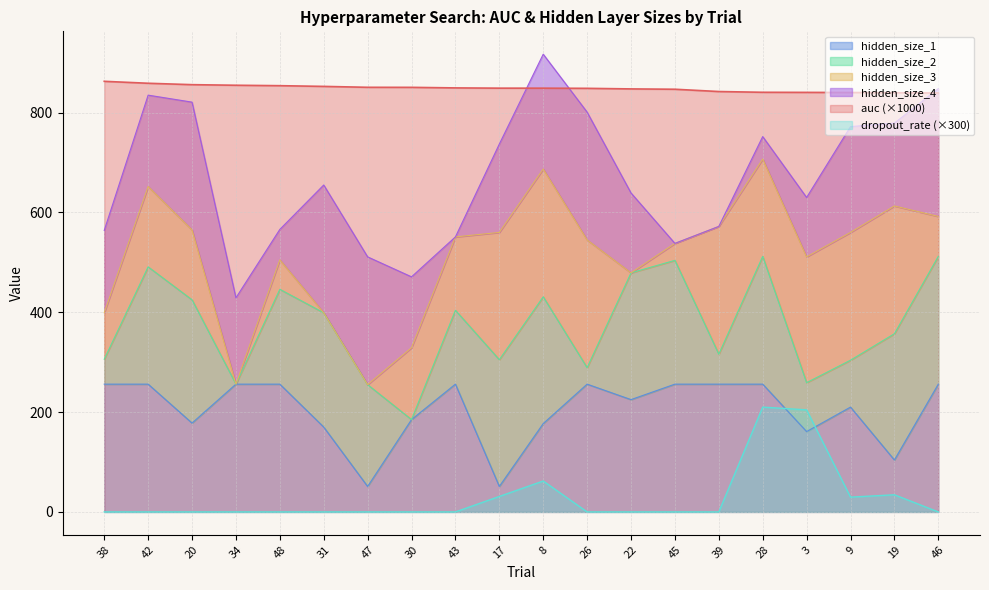

What is the label of the 5th point from the left?

48